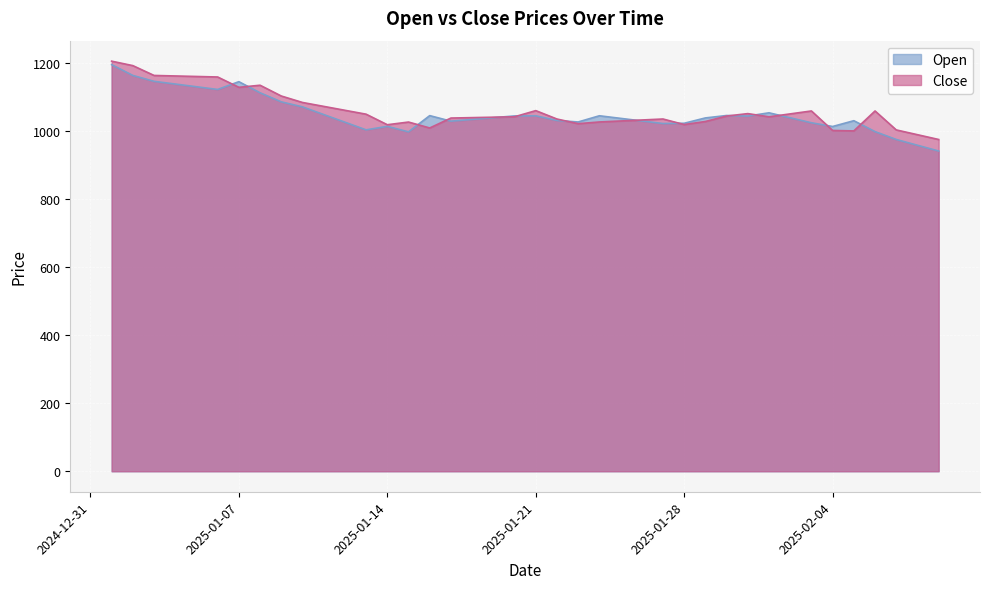

Reading right to left, extract all data points from this chart.

Open: 942.2	959.1	976.1	999.2	1031.3	1014.3	1025.2	1039.9	1054.5	1045.0	1046.7	1039.5	1023.8	1023.0	1030.7	1038.2	1045.8	1027.6	1032.0	1045.8	1045.3	1040.2	1035.1	1030.0	1046.3	998.5	1014.7	1004.5	1027.0	1049.5	1072.0	1086.8	1113.5	1146.2	1123.2	1131.2	1139.2	1147.2	1164.5	1196.3
Close: 976.1	990.2	1004.2	1060.0	1001.3	1002.6	1060.0	1051.4	1042.8	1052.2	1045.0	1029.0	1020.0	1036.3	1033.4	1030.5	1027.6	1022.6	1036.3	1061.0	1042.9	1041.7	1040.4	1039.2	1010.0	1027.4	1019.5	1050.5	1062.0	1073.5	1085.0	1104.0	1135.7	1129.6	1160.0	1161.5	1163.0	1164.5	1193.4	1206.5